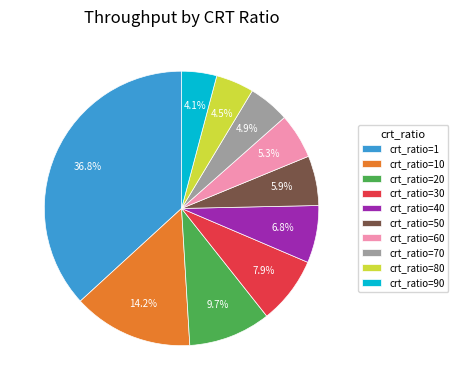

To the nearest percent, what is the average slice percentage?

10%